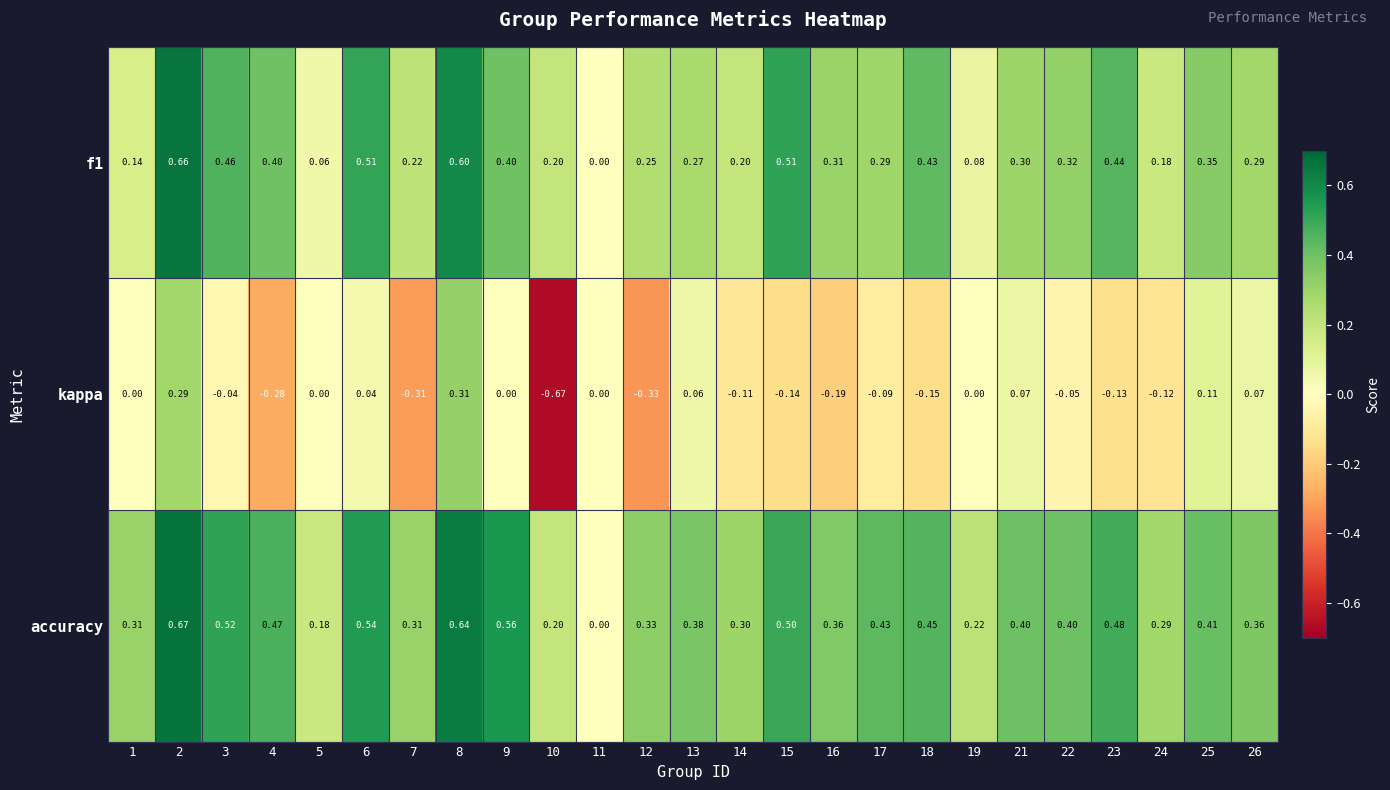

At 7, list the series in order from smallest to largest.

kappa, f1, accuracy